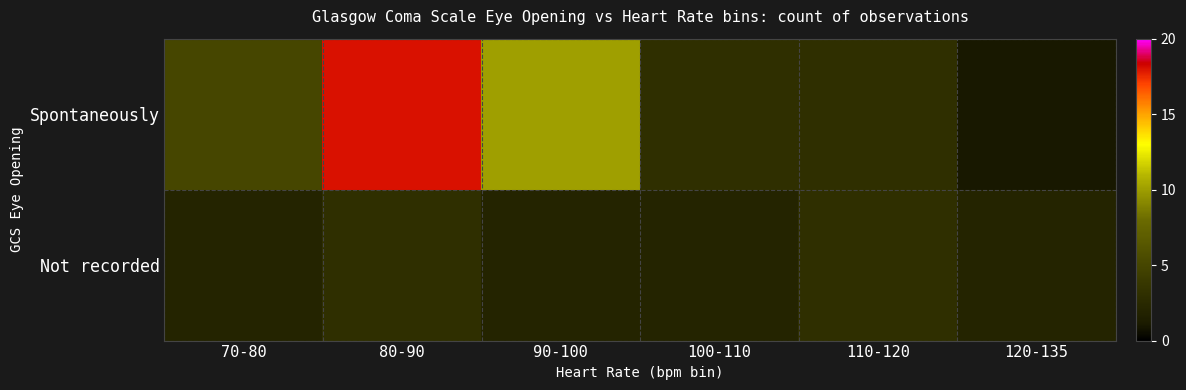

Reading left to right, transcribe all the data shown in this chart.

Spontaneously: 70-80=5	80-90=18	90-100=10	100-110=3	110-120=3	120-135=1
Not recorded: 70-80=2	80-90=3	90-100=2	100-110=2	110-120=3	120-135=2